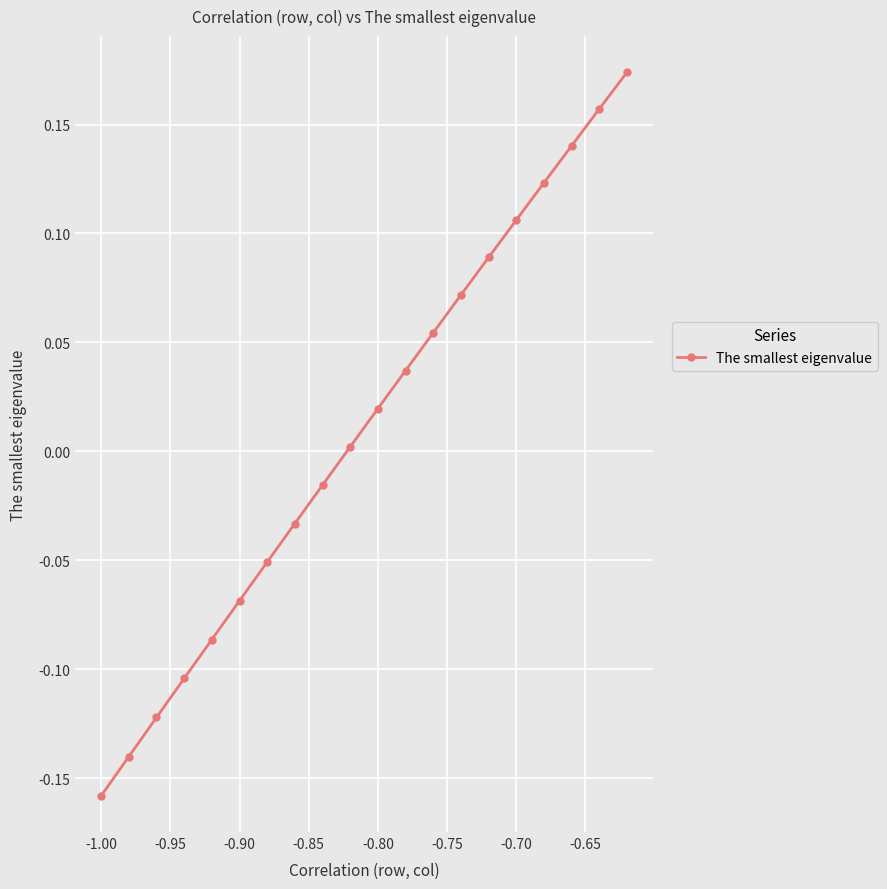

True or false: there are more than 0 points higher than both neighbors.

False